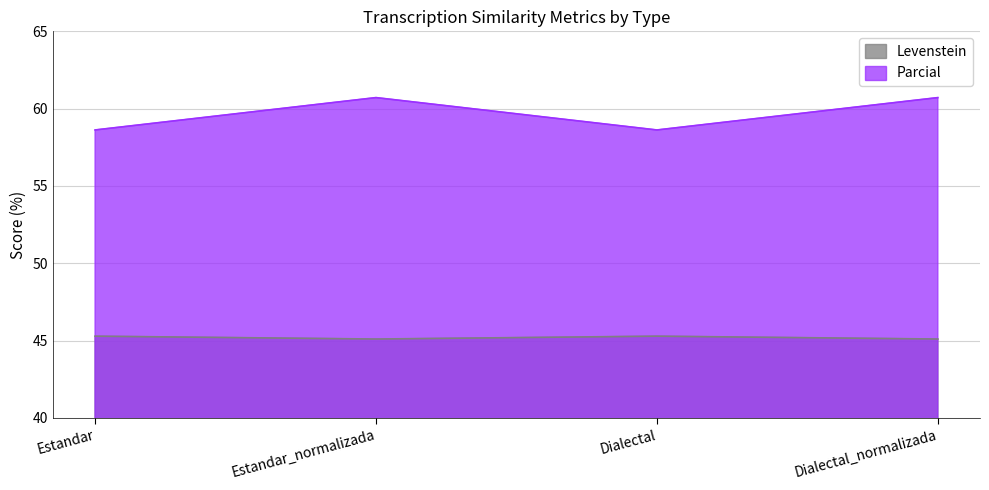

Is the value of Levenstein at Dialectal_normalizada greater than the value of Parcial at Estandar_normalizada?

No